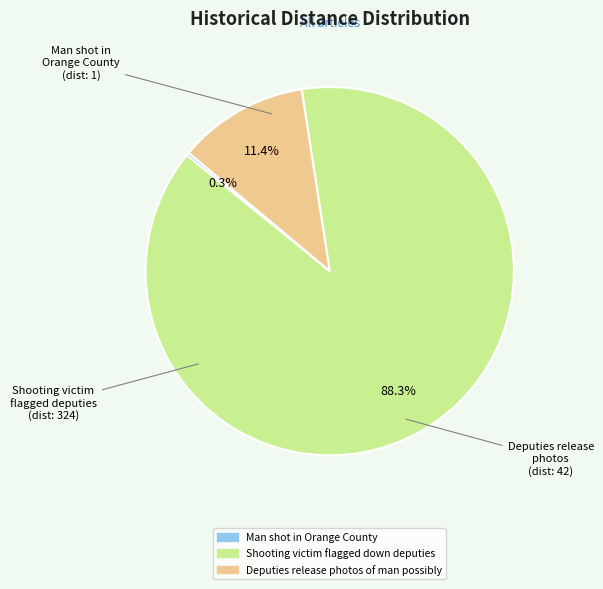

Is there any slice that represents more than half of the pie?

Yes